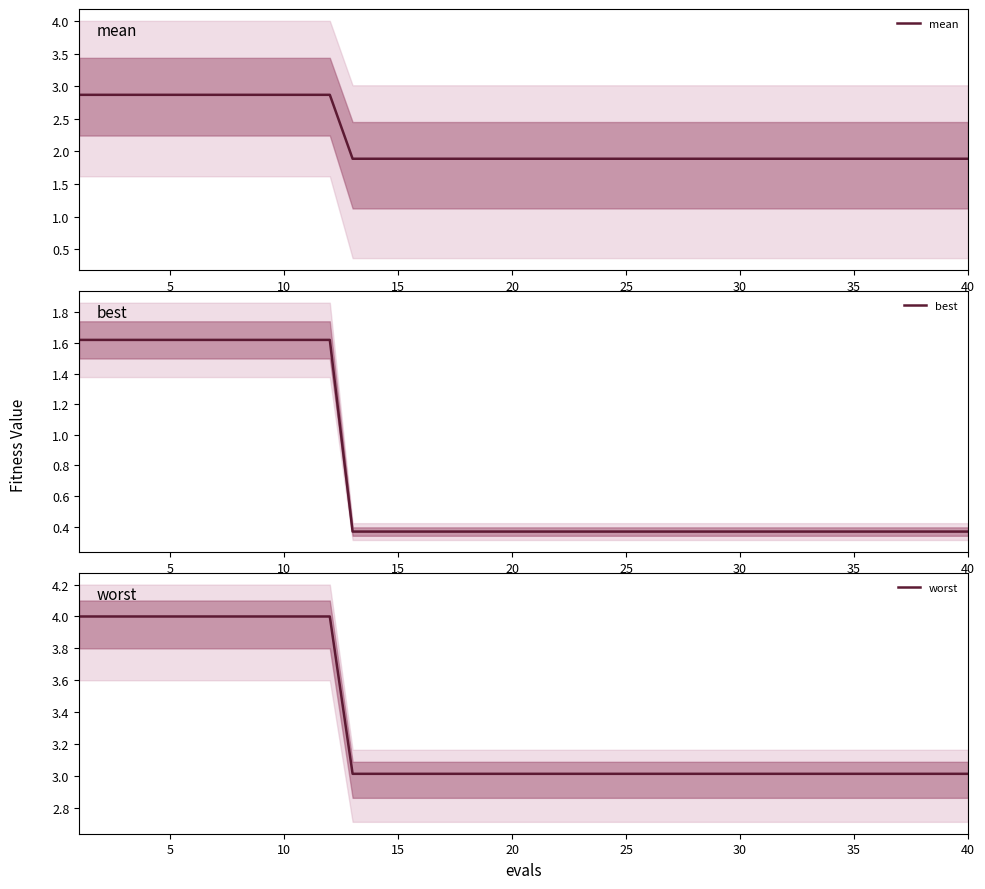

What is the maximum value for best?

1.6